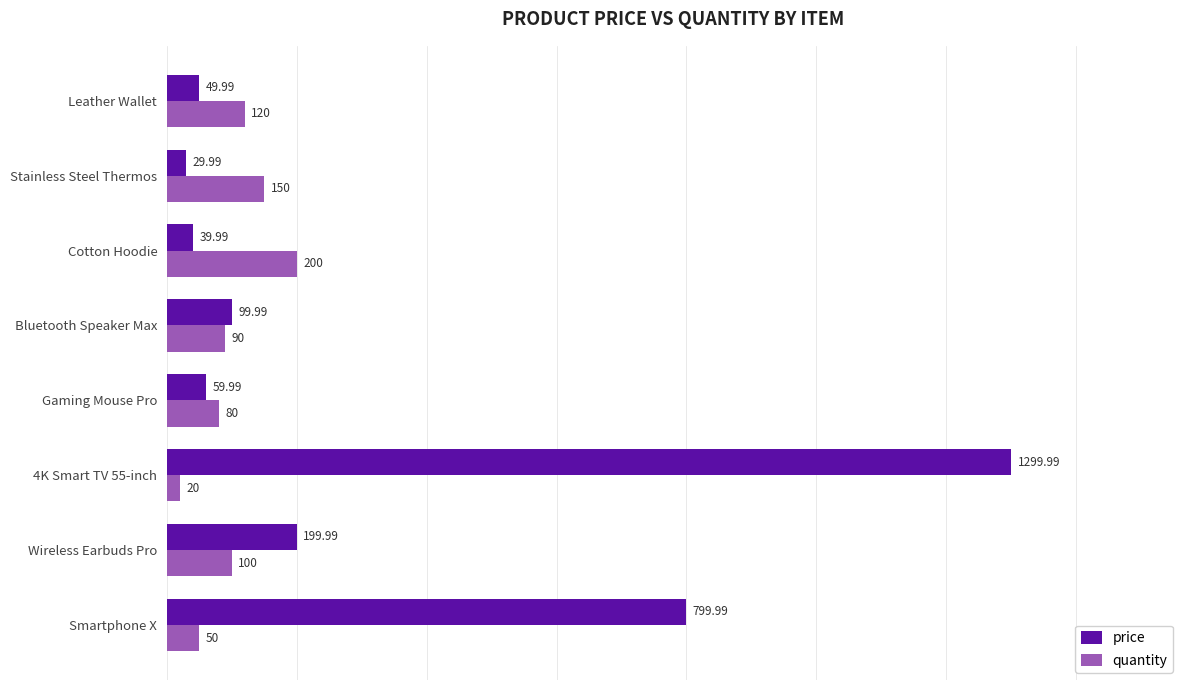

Which category has the lowest value in the quantity series?

4K Smart TV 55-inch